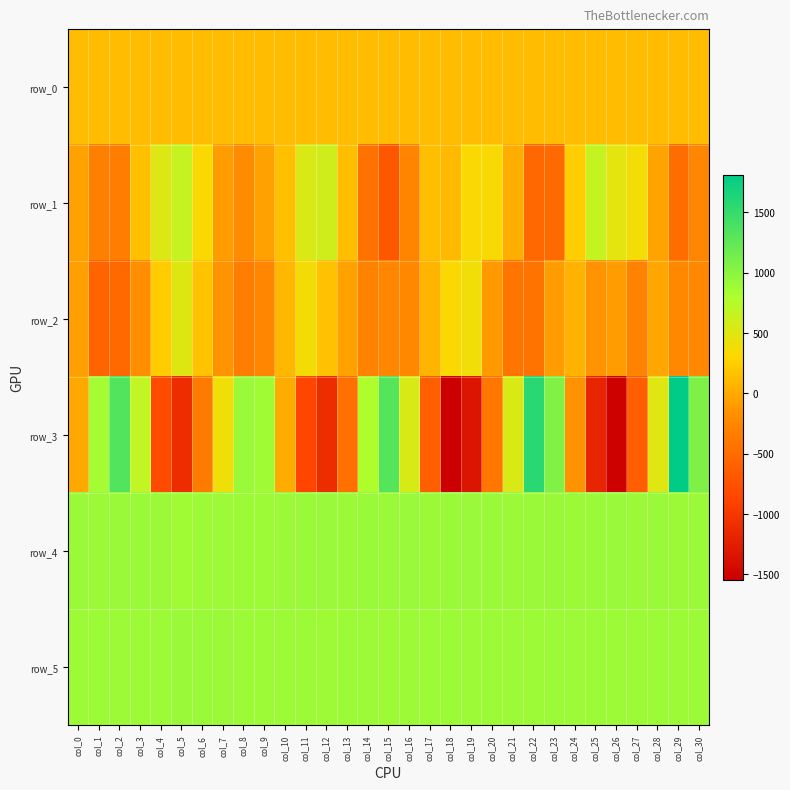

Between col_16 and col_21, which is larger?

col_21